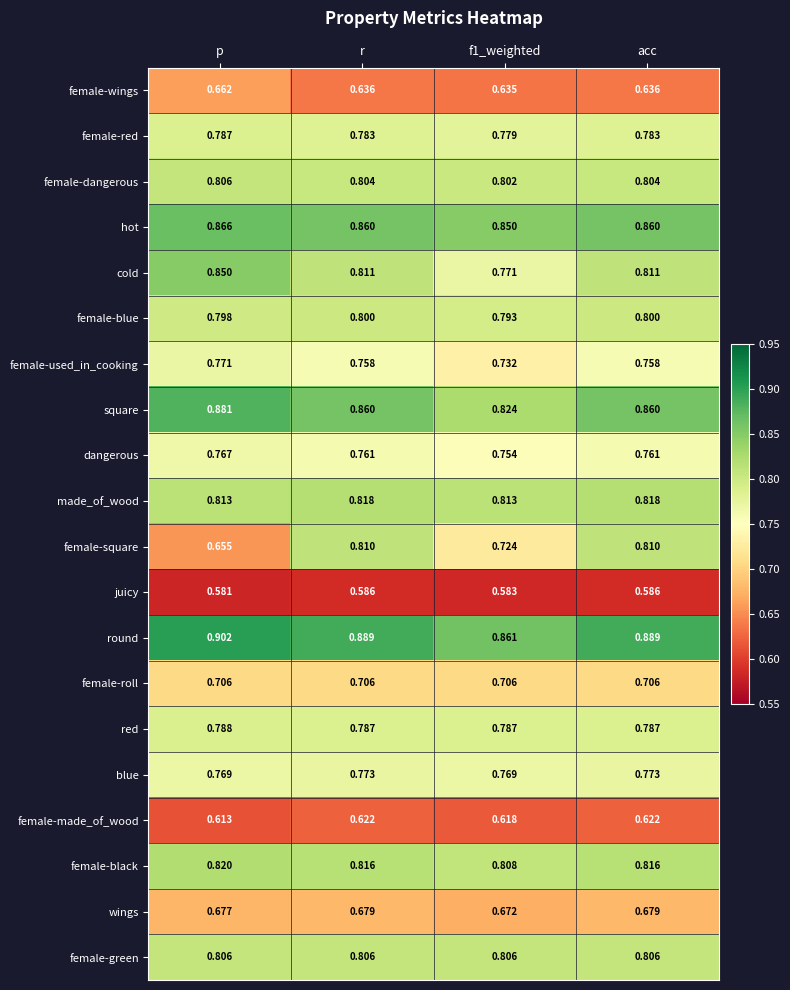

Is the value of juicy at f1_weighted greater than the value of female-blue at p?

No